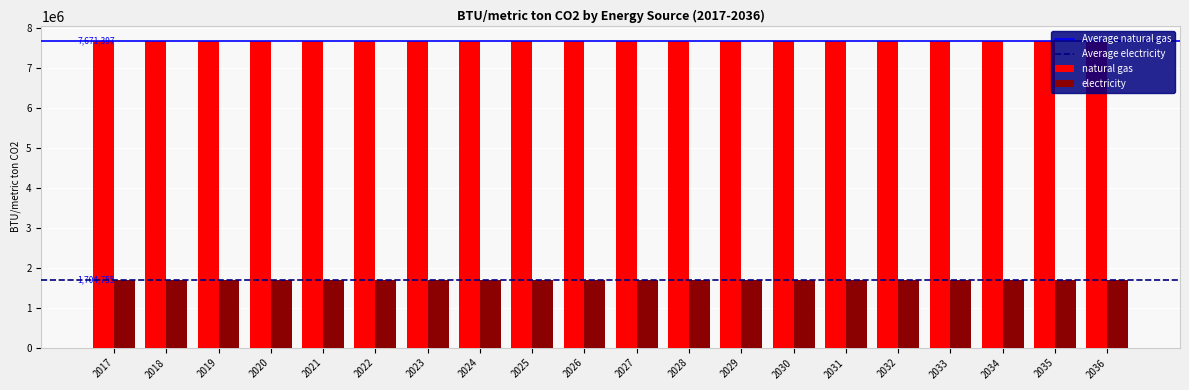

What is the smallest value displayed?

1704754.8